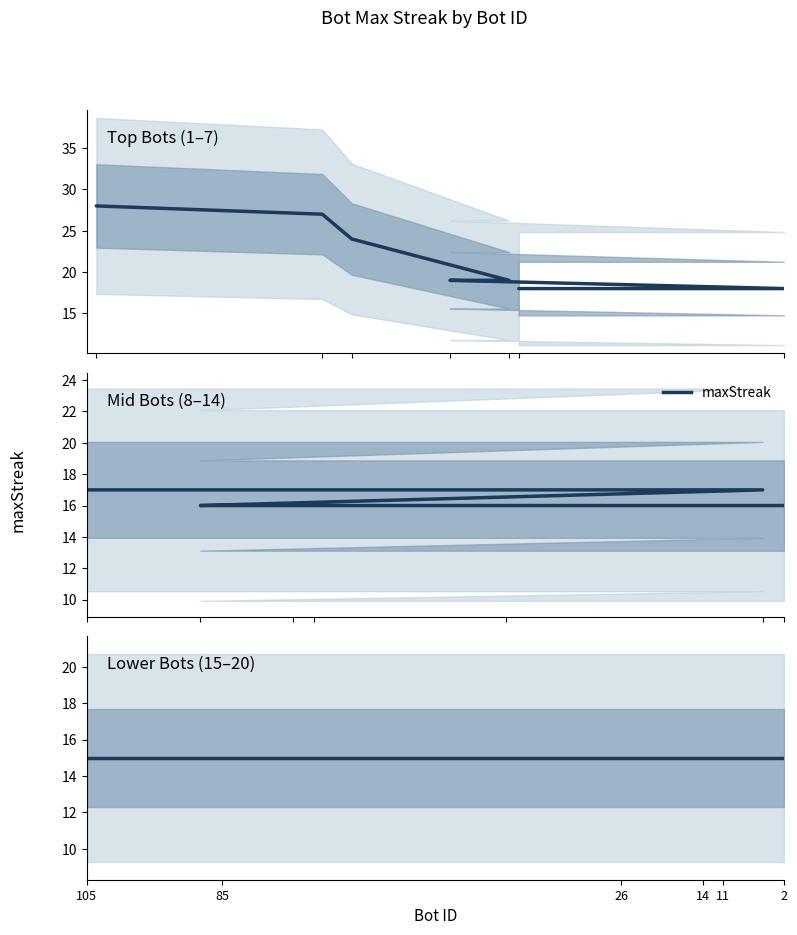

What is the difference between the second highest and second lowest values?

12